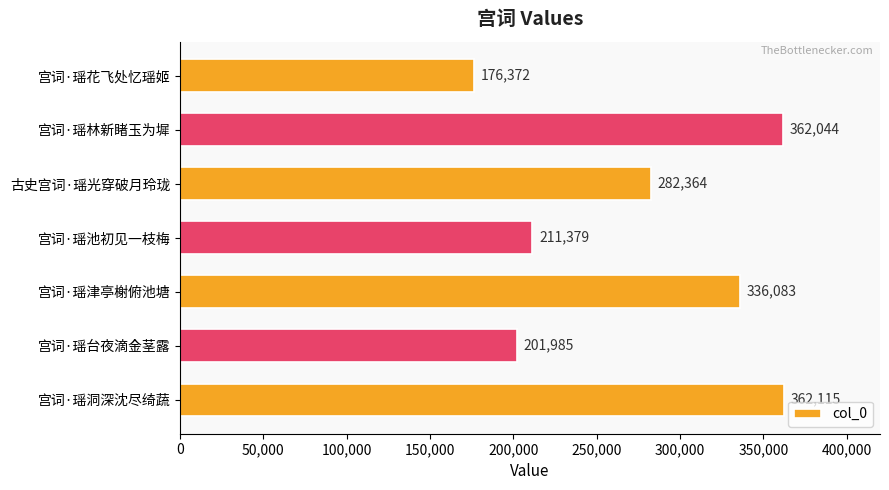

Count the number of categories in the chart.

7